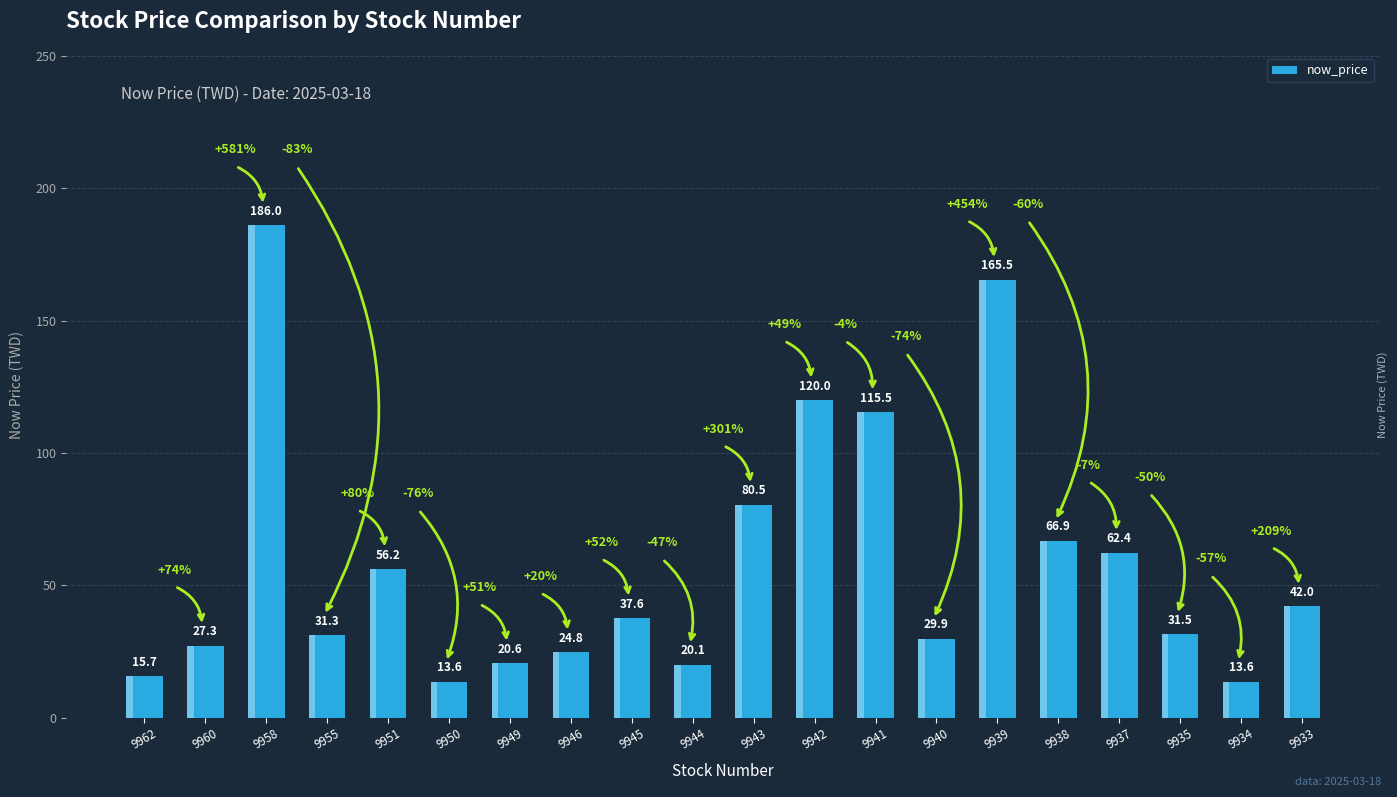

At which category does the chart reach its peak across all series?

9958